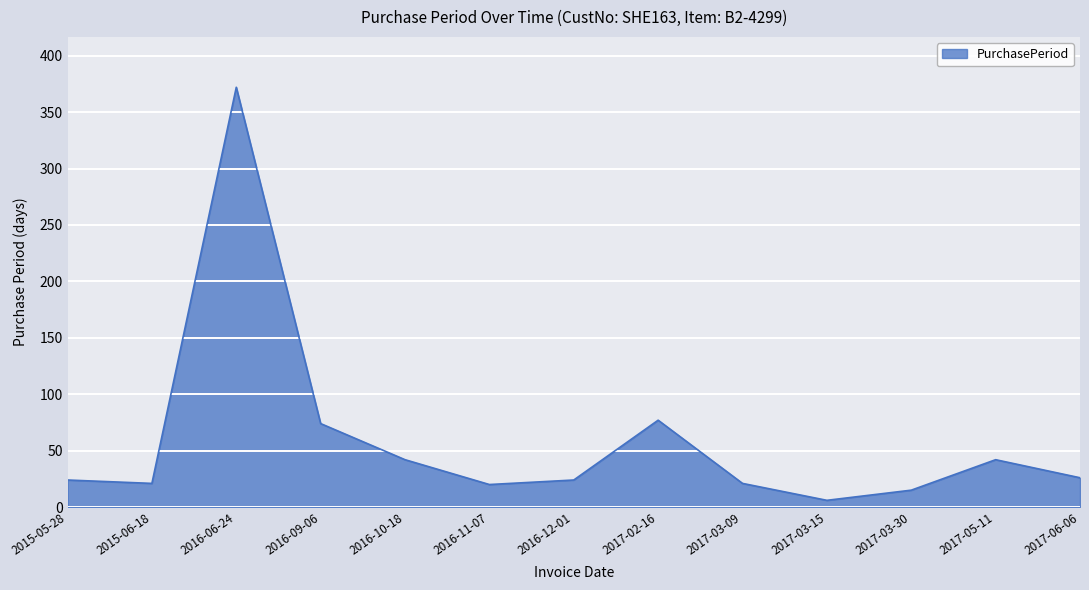

Approximately how many times larger is the value at 2016-09-06 compared to 2016-06-24?

0.2